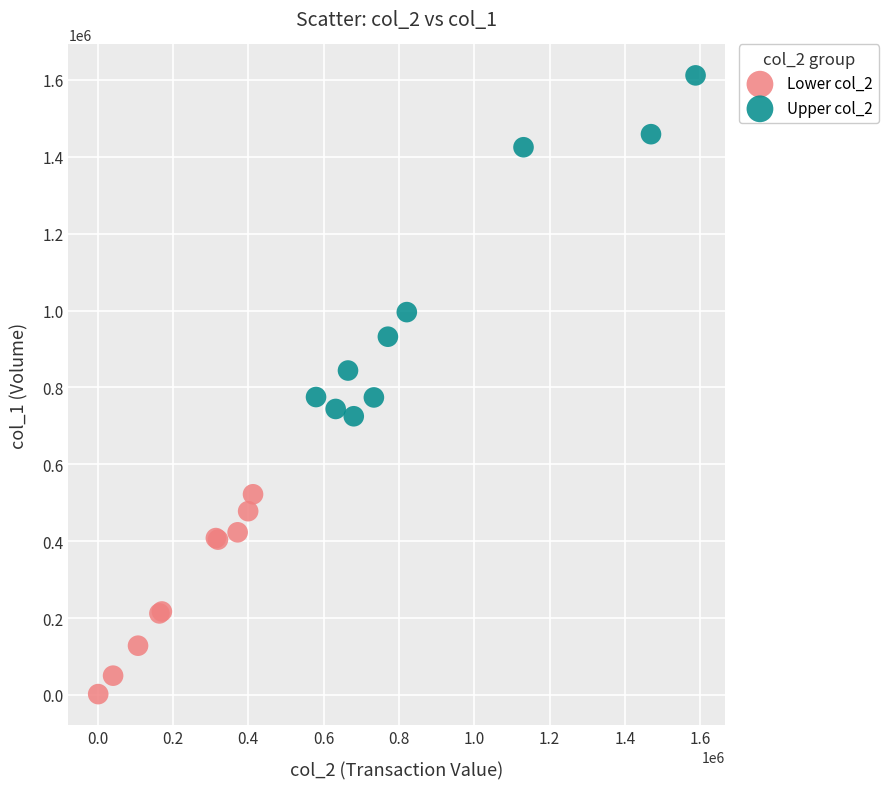

Which series contains the highest Y value?

Upper col_2